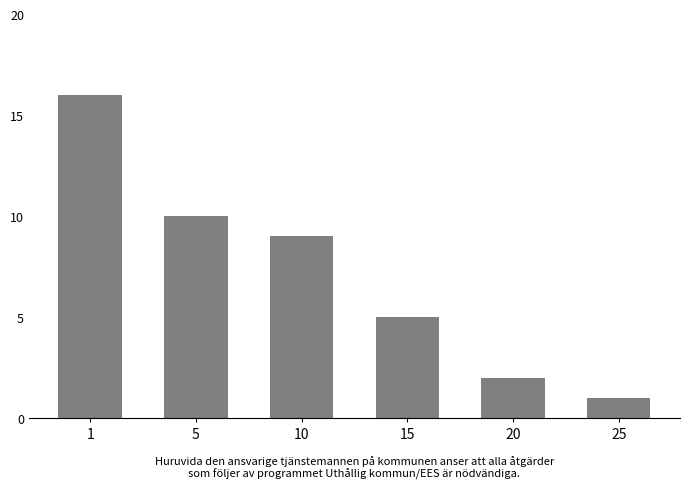

Where does the data first go above 9?

1